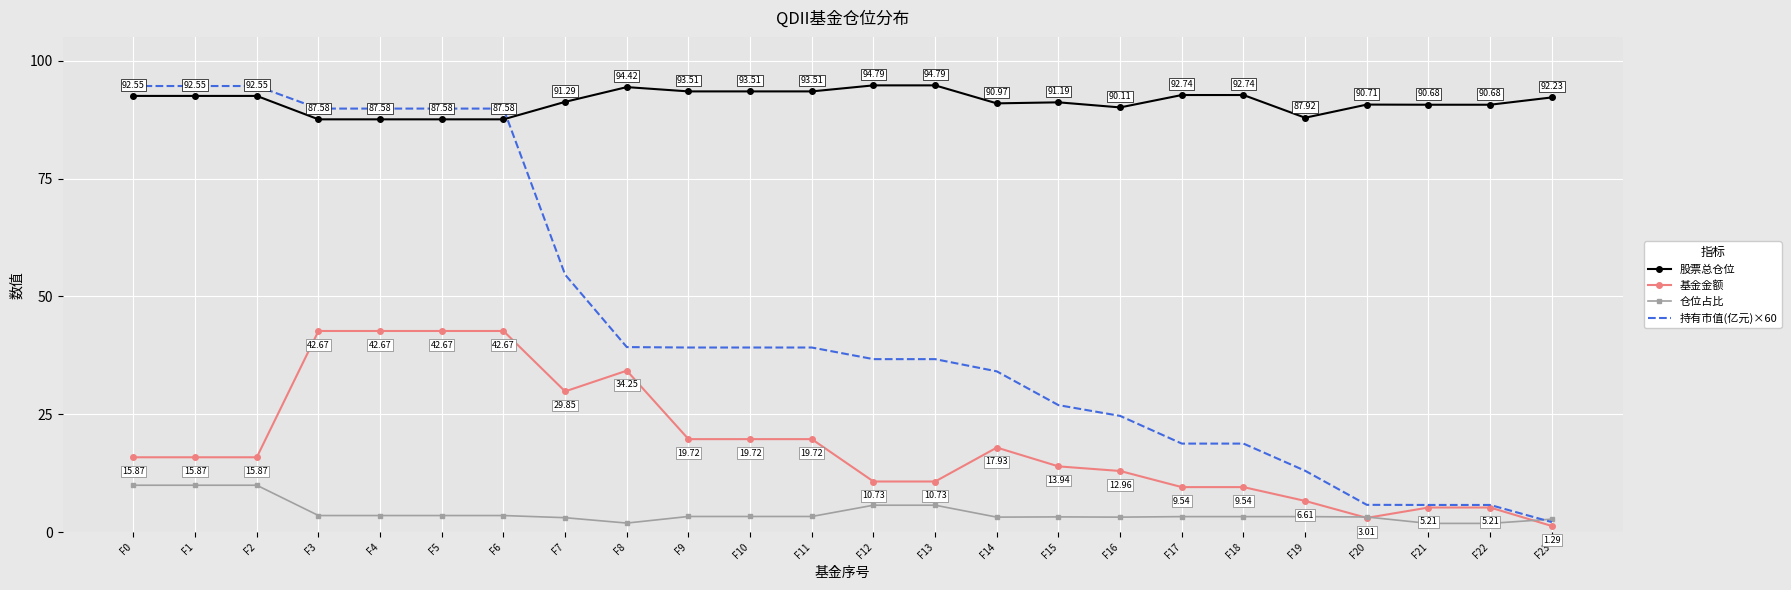

Where do 持有市值(亿元)×60 and 股票总仓位 first cross each other?

F6 and F7